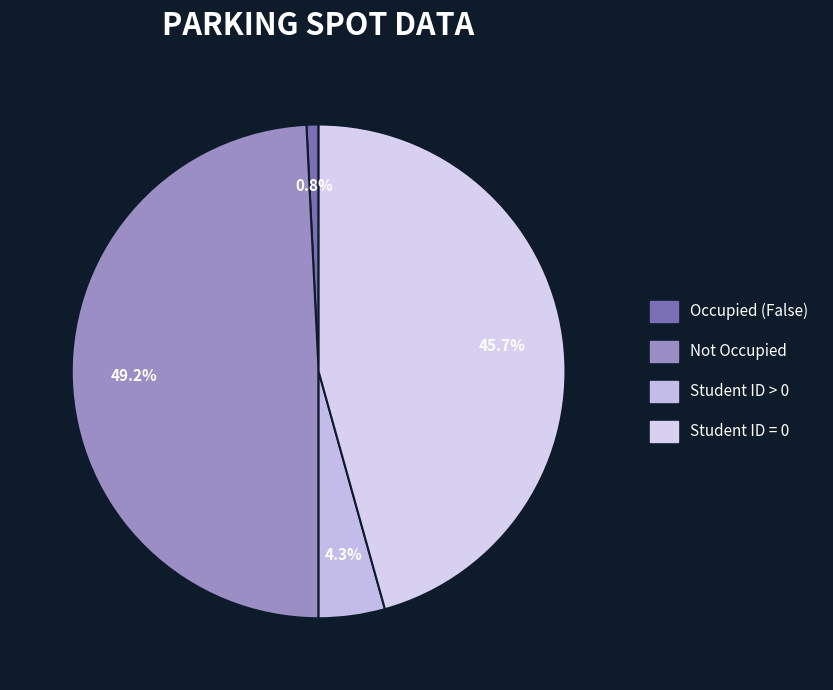

True or false: Occupied (False) accounts for 8% of the total.

False